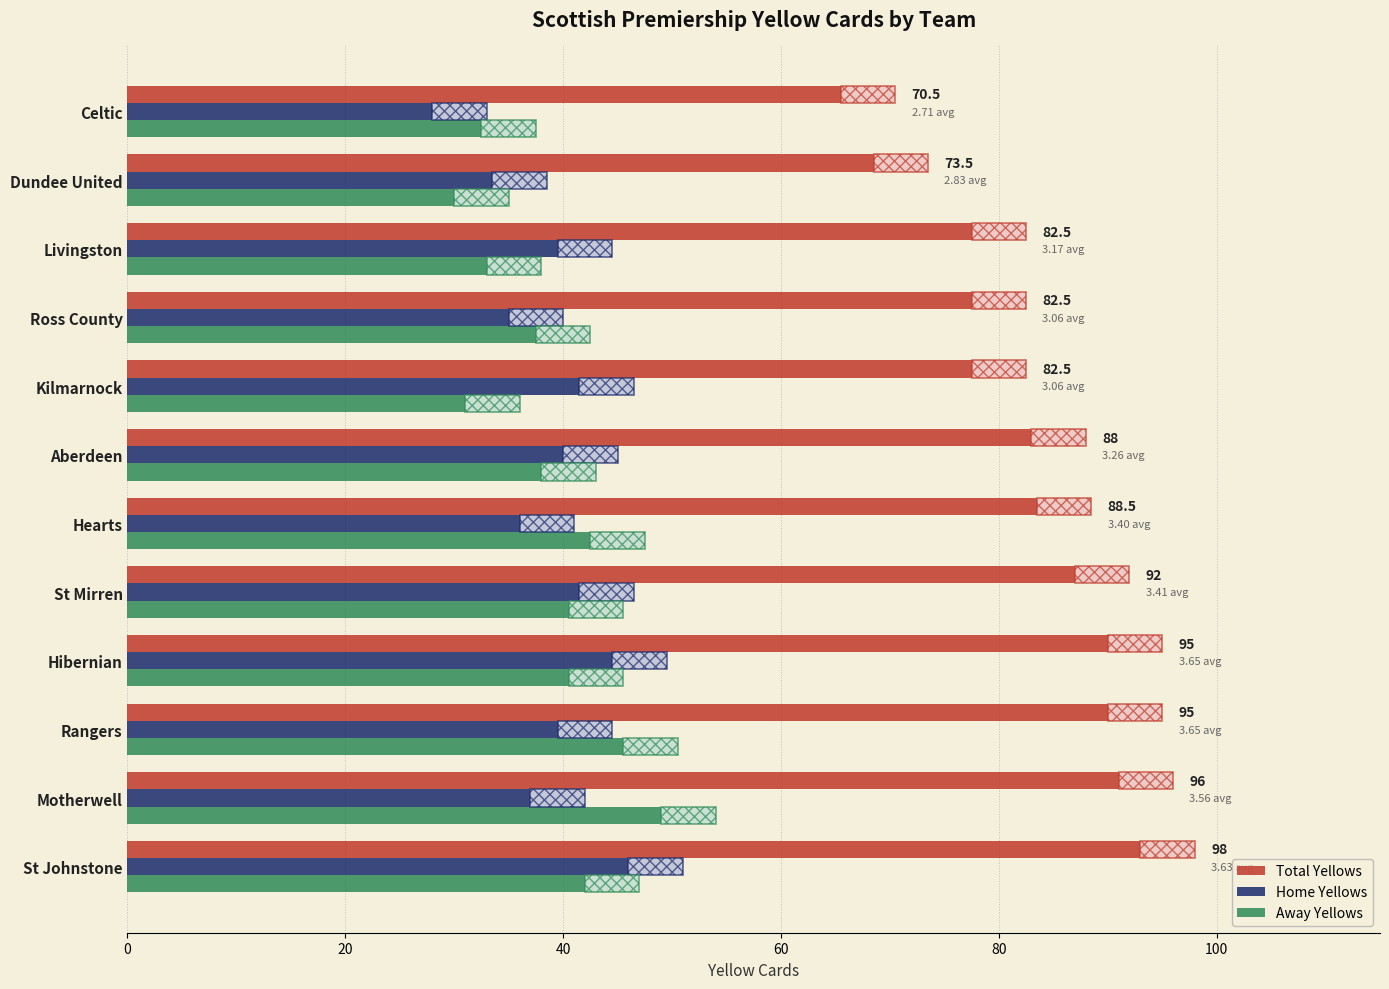

What is the difference between the maximum and minimum values in the Away Yellows series?

19.0